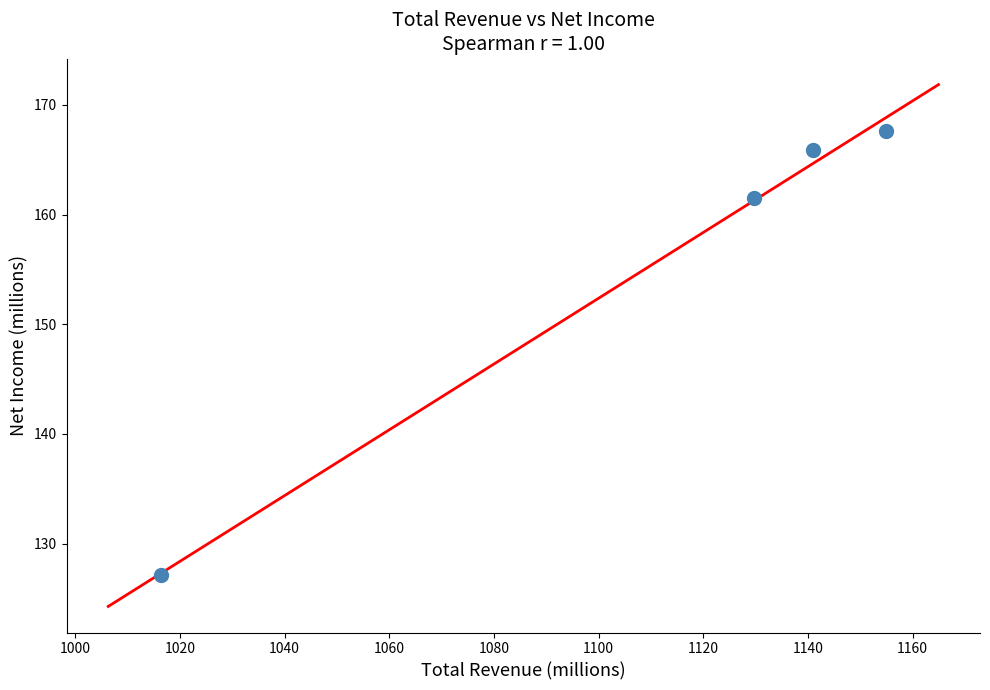

What Y value in the scatter plot is closest to 147?

161.5